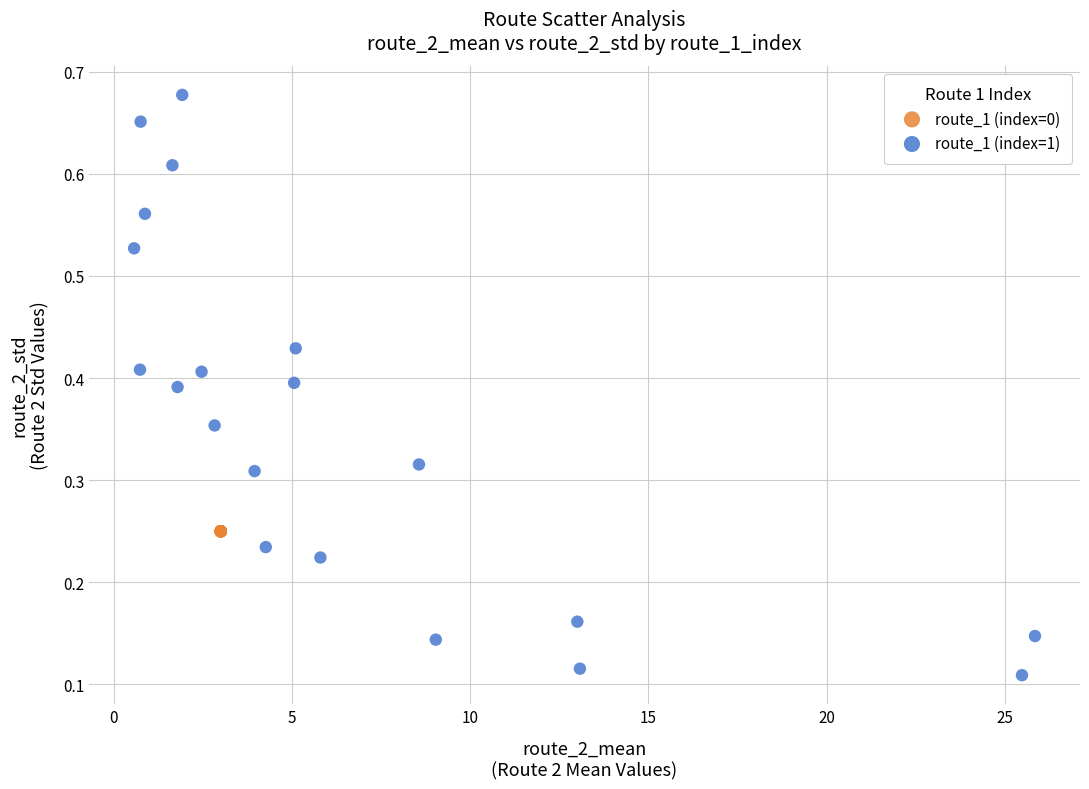

Which series reaches the minimum Y coordinate?

route_1 (index=1)